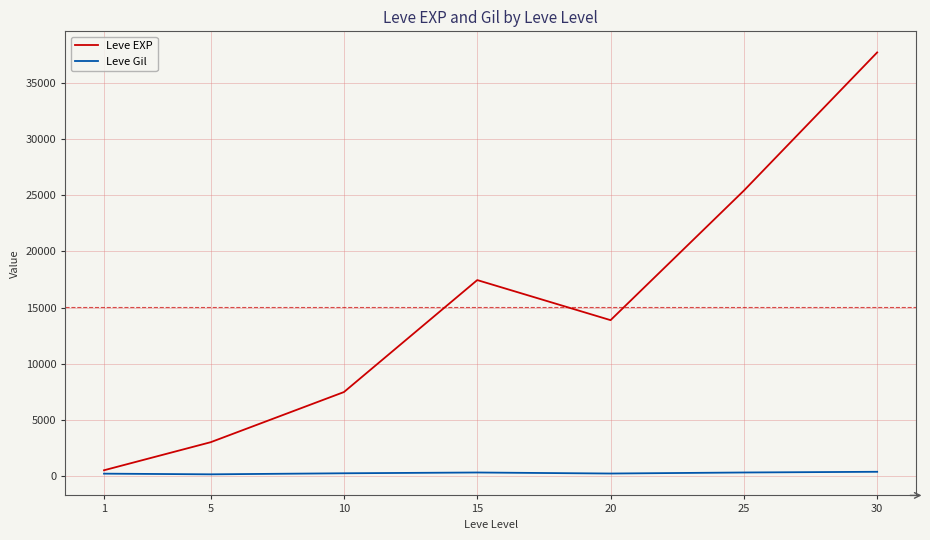

What is the maximum value shown in the chart?

37715.0